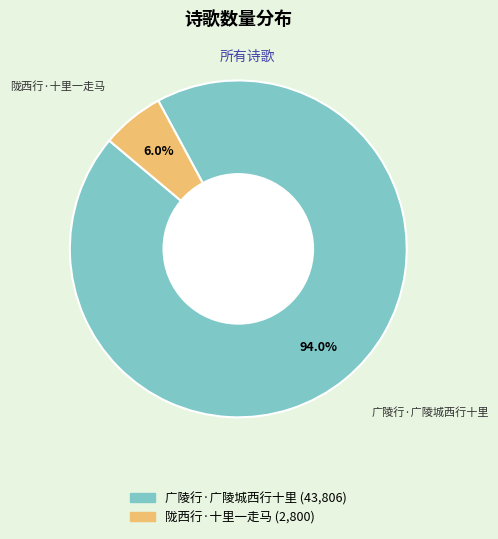

Does any single category account for the majority?

Yes